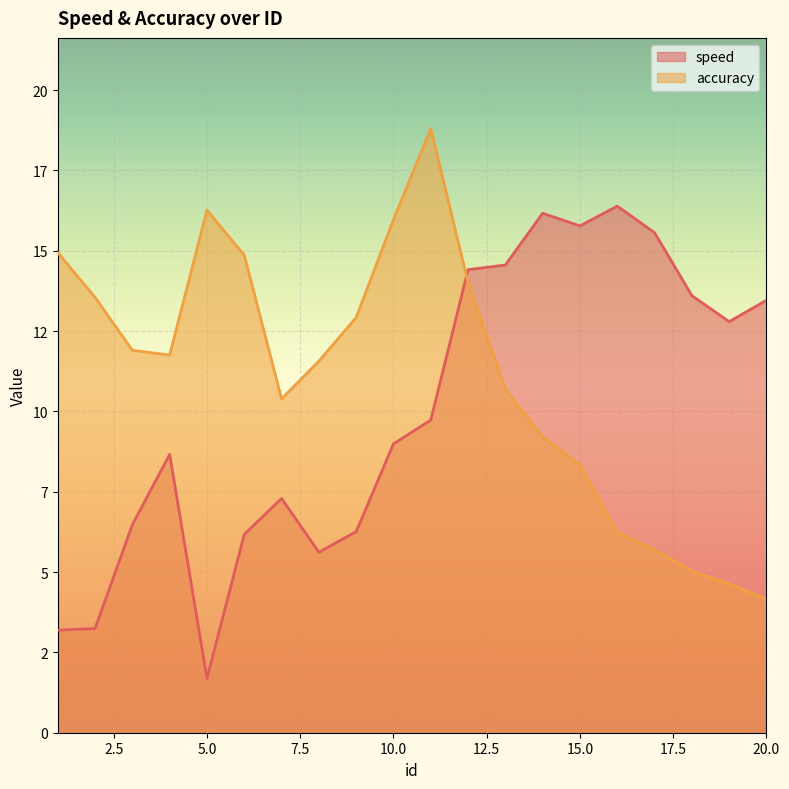

True or false: accuracy and speed cross at least once.

True